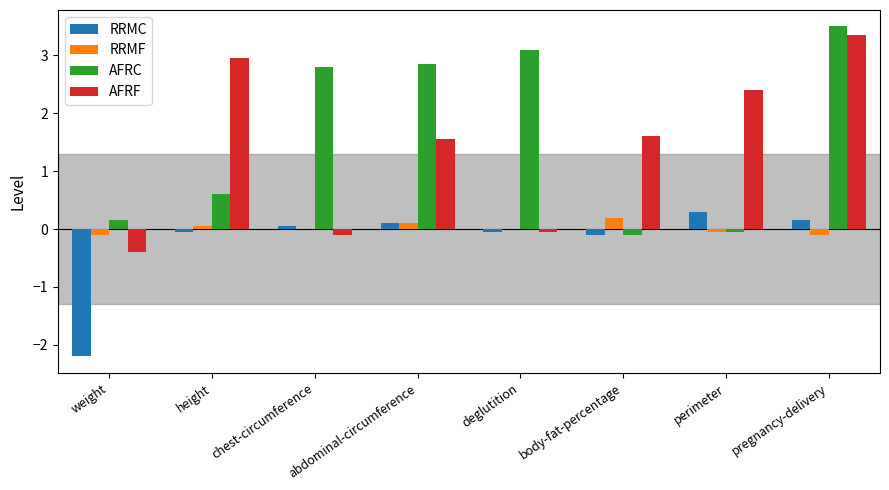

Are the bars horizontal?

No